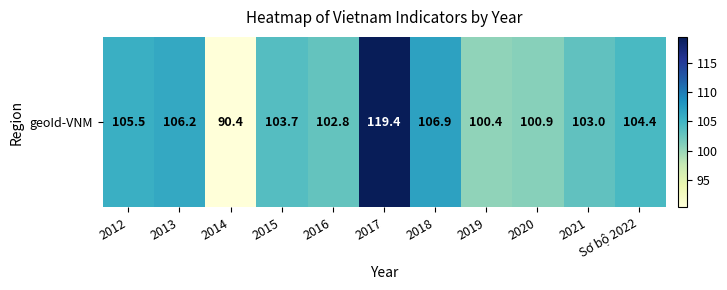

What is the greatest value displayed?

119.4